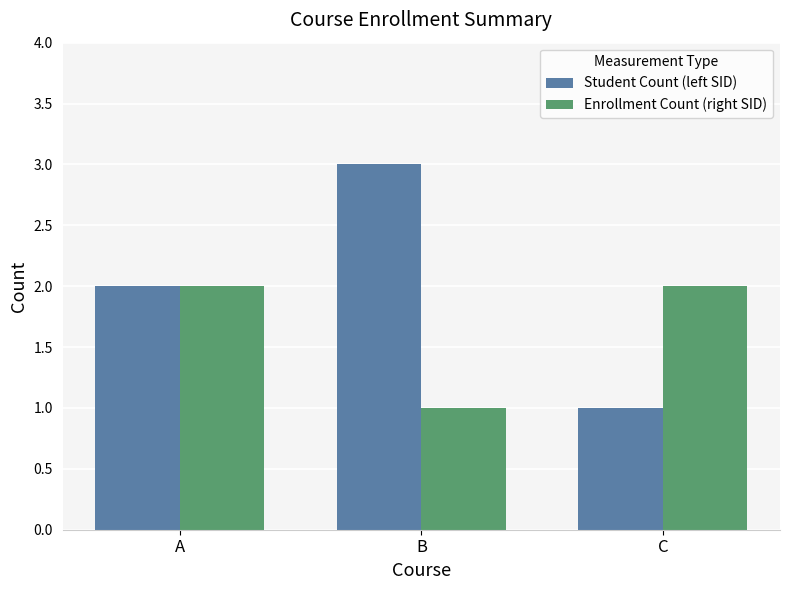

Are the bars horizontal?

No